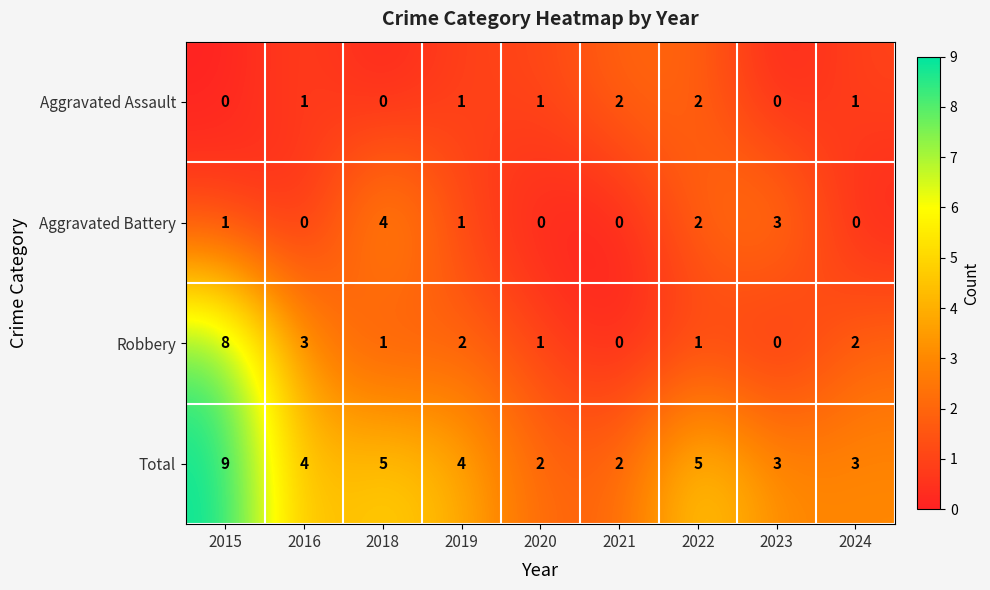

At which category is the sum across all series the highest?

2015